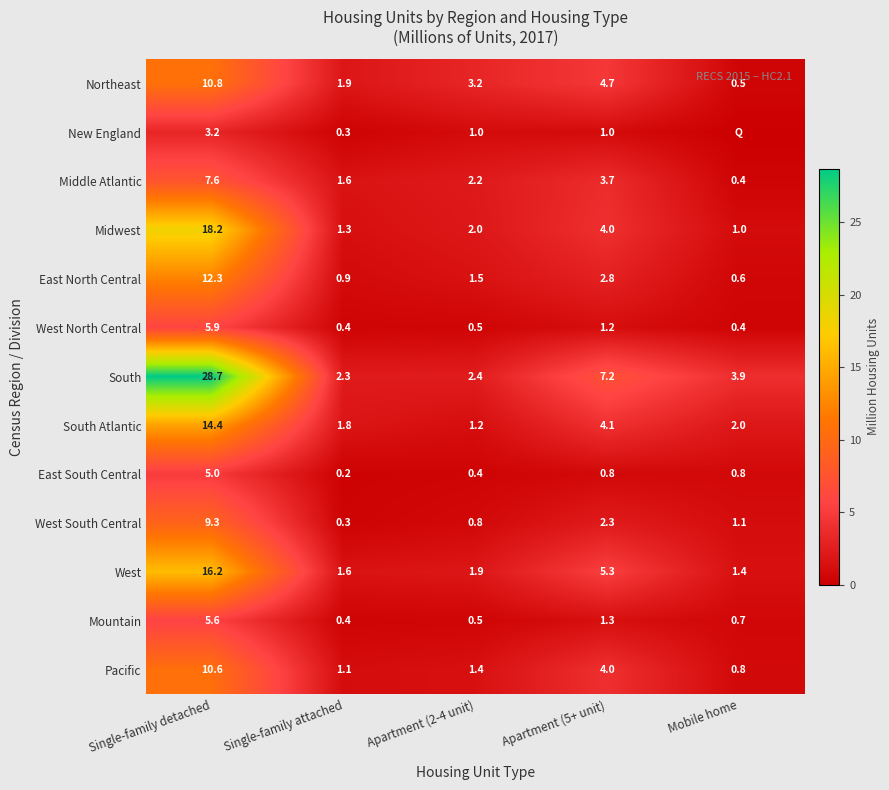

Which category has the lowest value in the West South Central series?

Single-family attached